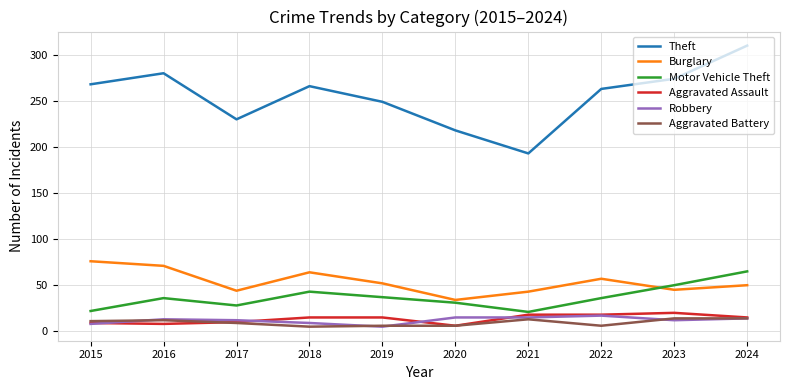

What is the smallest value displayed?

5